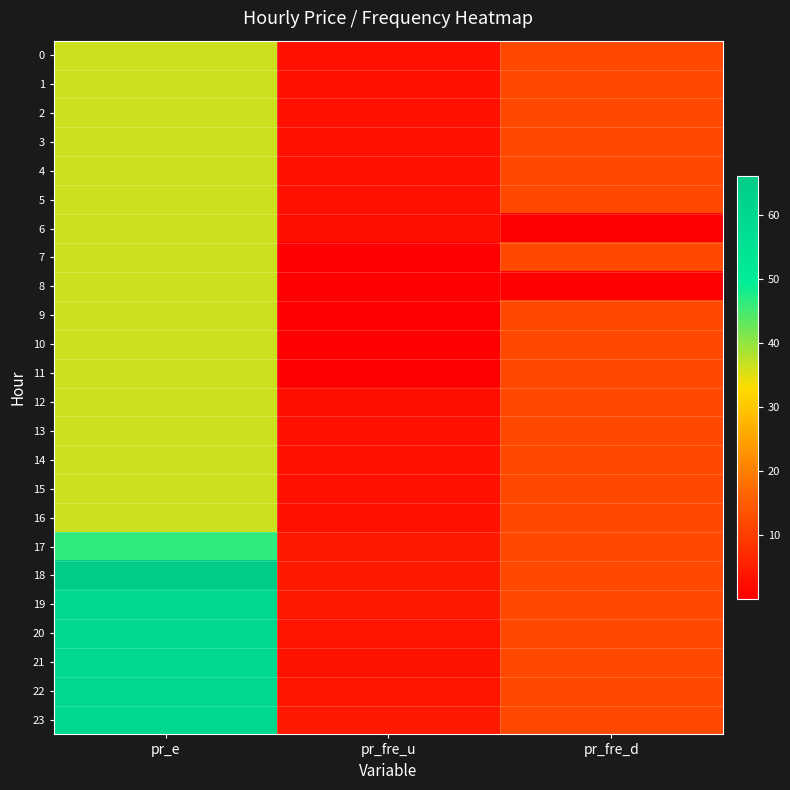

Which series has the largest total across all categories?

18